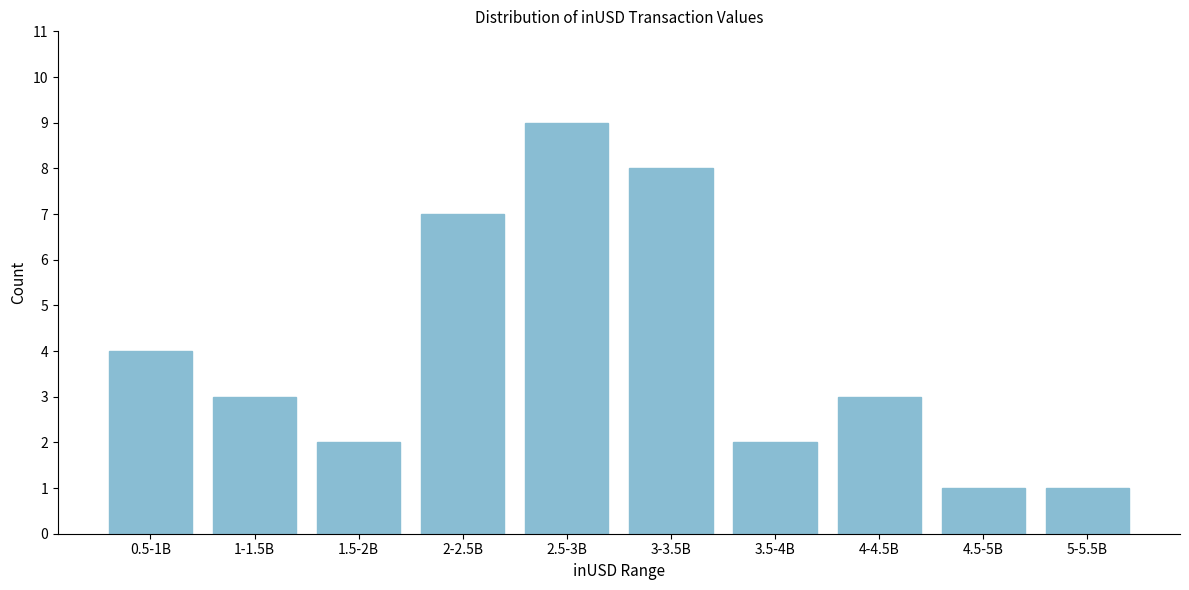

Reading left to right, transcribe all the data shown in this chart.

0.5-1B=4	1-1.5B=3	1.5-2B=2	2-2.5B=7	2.5-3B=9	3-3.5B=8	3.5-4B=2	4-4.5B=3	4.5-5B=1	5-5.5B=1